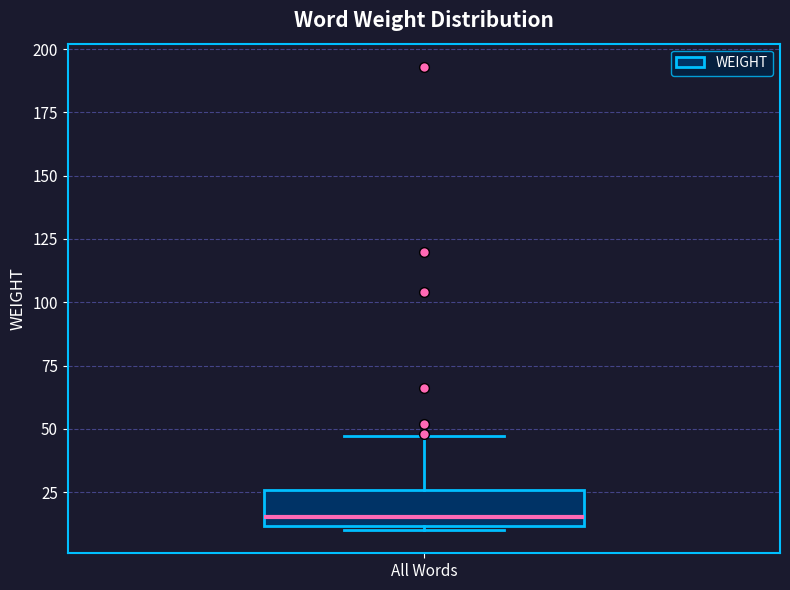

Transcribe this box plot: give where the median line is, the range the box spans, and where the two whiskers end, as read against the y-axis. The values are not printed on the chart, so give them approximately, as read against the axis.

median 15, box 10 to 25, whiskers 10 to 45